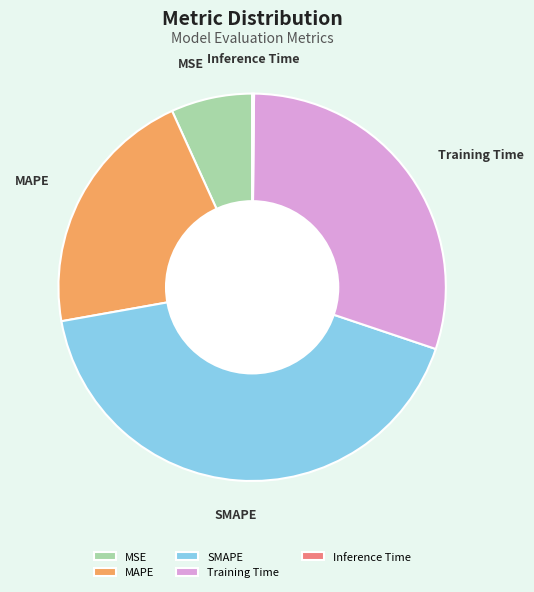

Is it true that MSE is 1% of the pie?

False